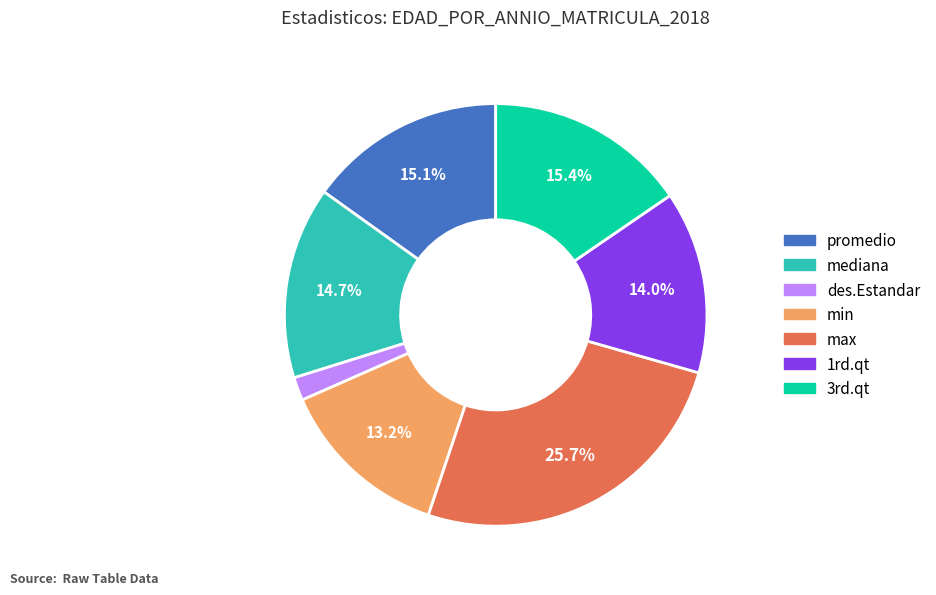

Is there any slice that represents more than half of the pie?

No